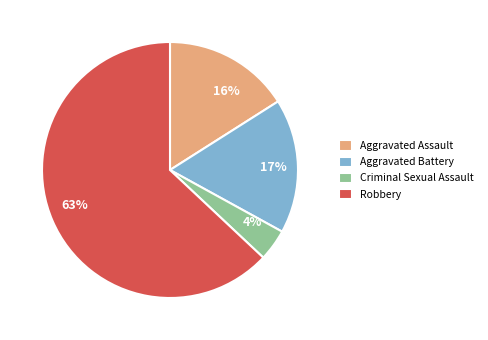

Which category has the smallest portion of the pie?

Criminal Sexual Assault